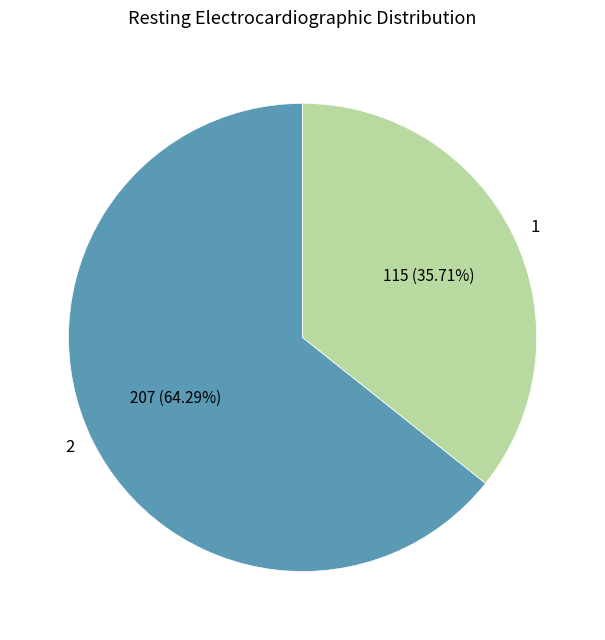

To the nearest percent, what percentage of the pie is 2?

64%